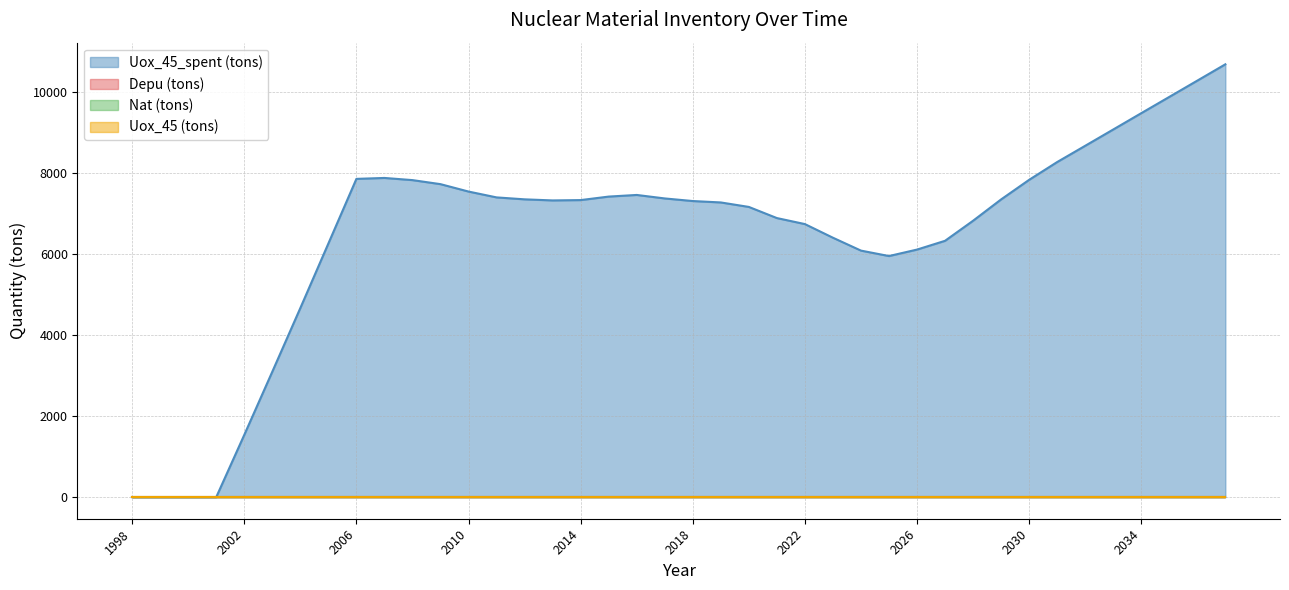

What are all the series names shown in the legend?

Uox_45_spent (tons), Depu (tons), Nat (tons), Uox_45 (tons)